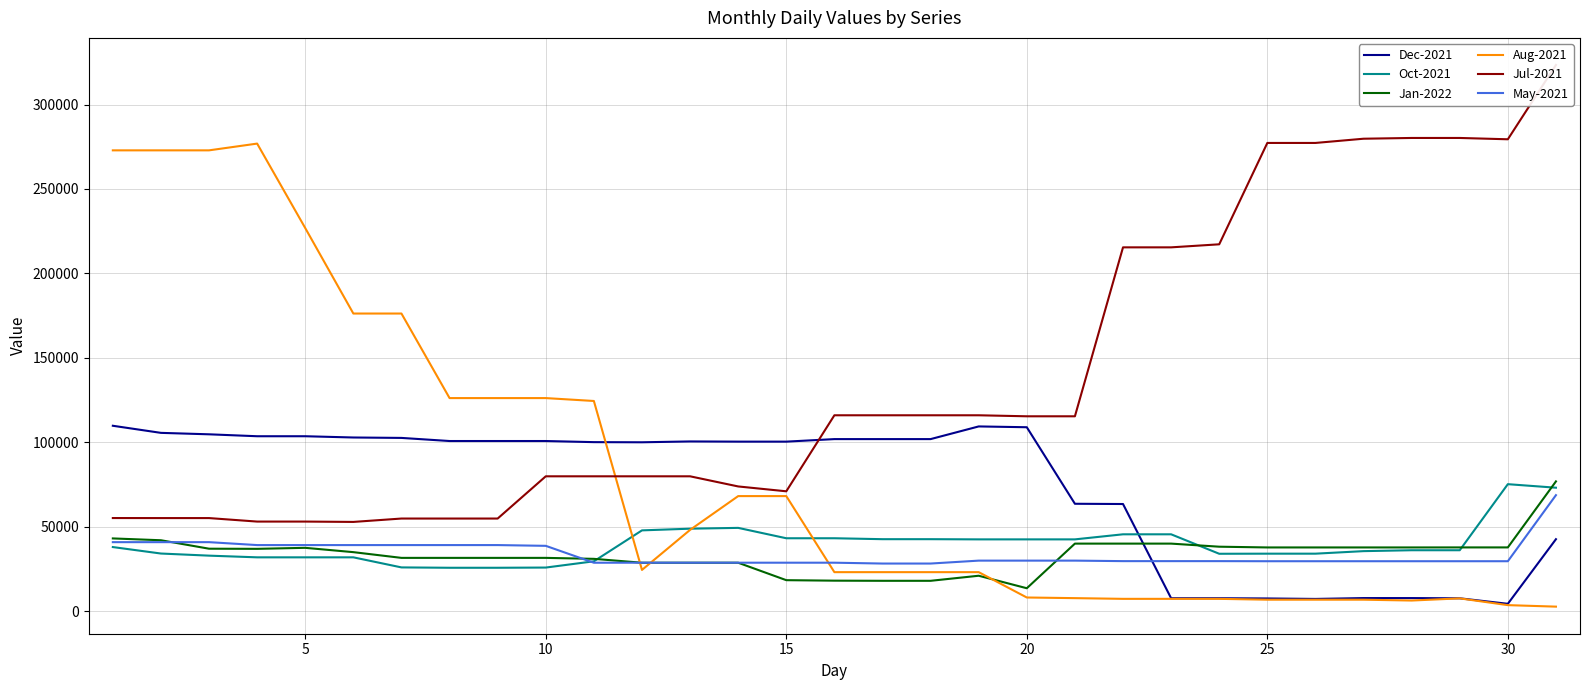

At how many categories does at least one series exceed 198479?

15